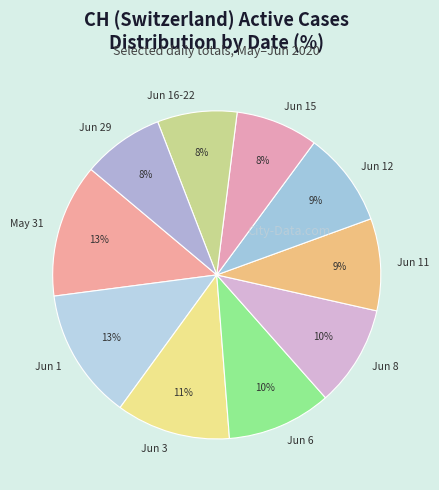

What is the ratio of the value at Jun 8 to the value at Jun 11?

1.1